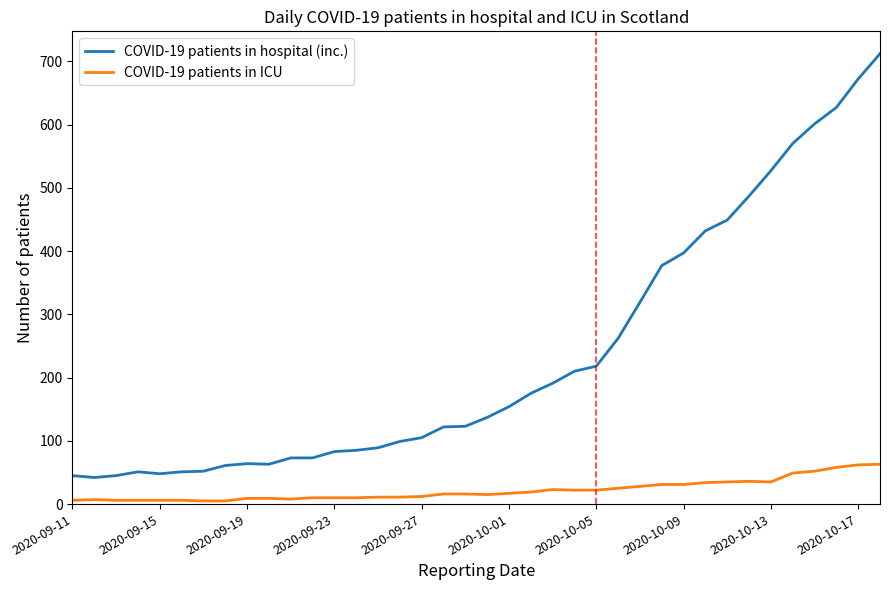

True or false: COVID-19 patients in hospital (inc.) and COVID-19 patients in ICU cross at least once.

False